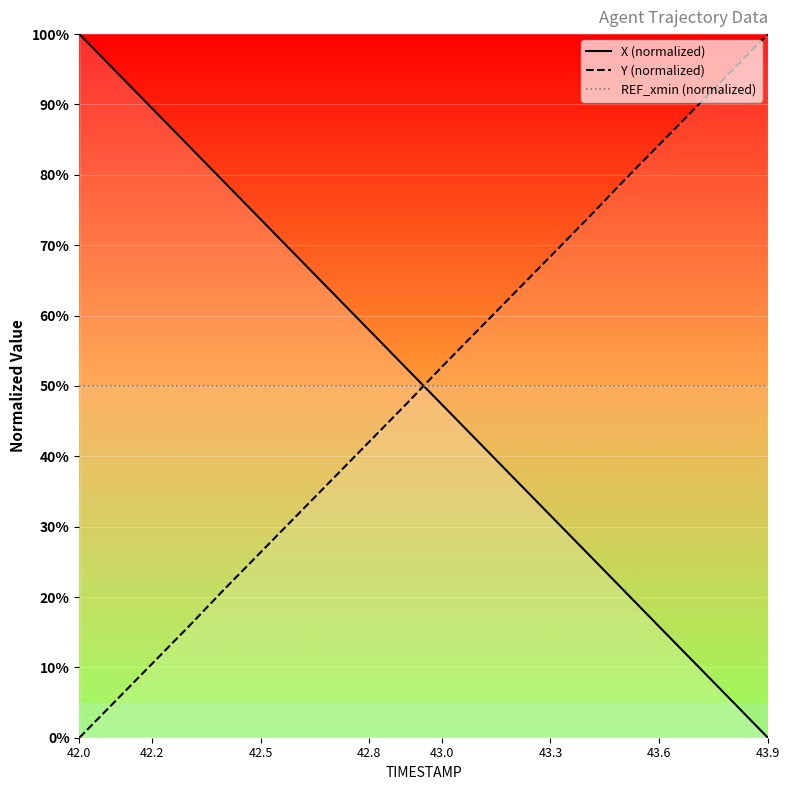

What is the difference between the maximum and minimum values in the Y (normalized) series?

100.0